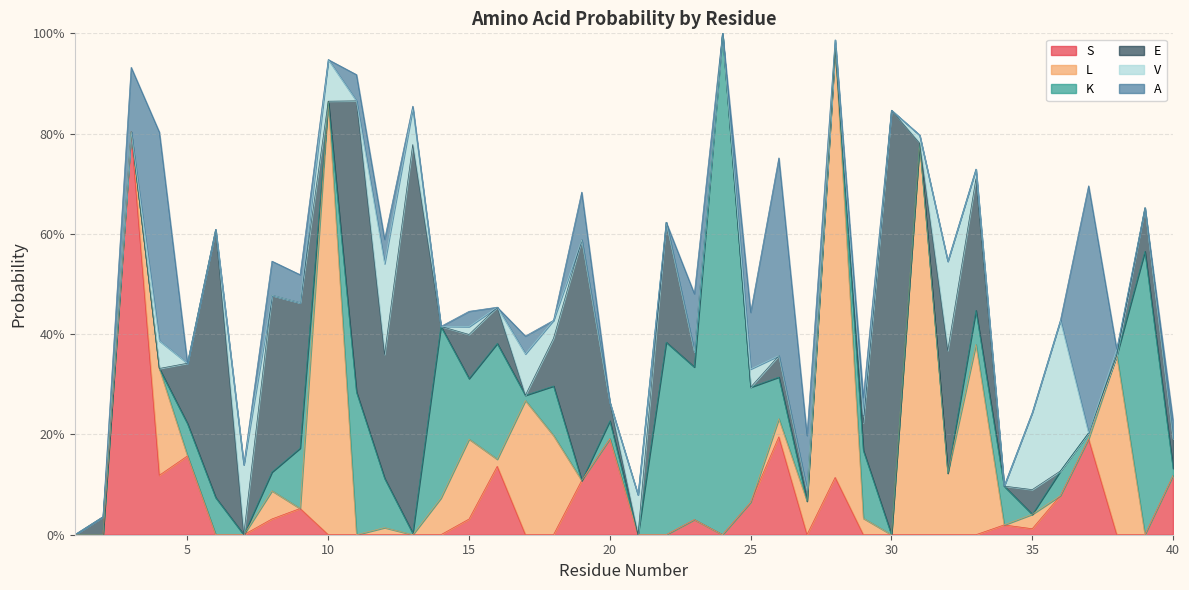

Between which two adjacent categories do S and A first intersect?

3 and 4